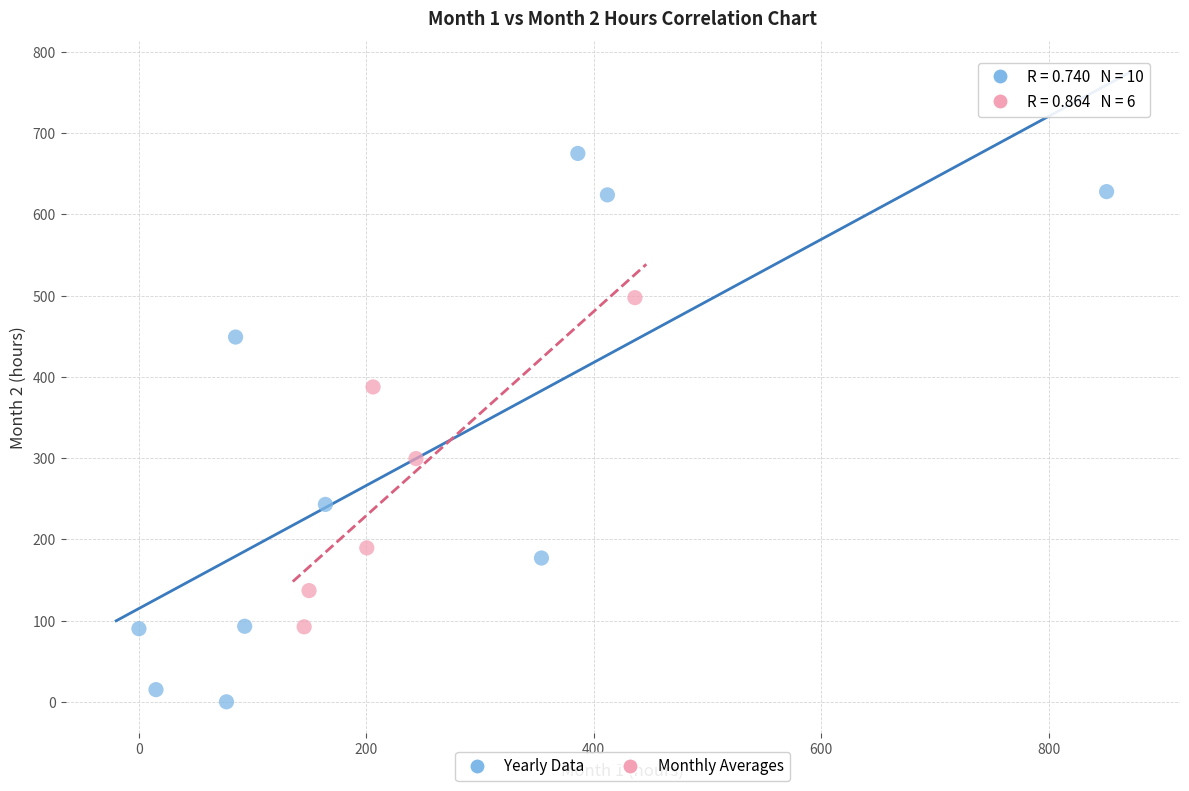

Which series has the widest spread of Y values?

Yearly Data